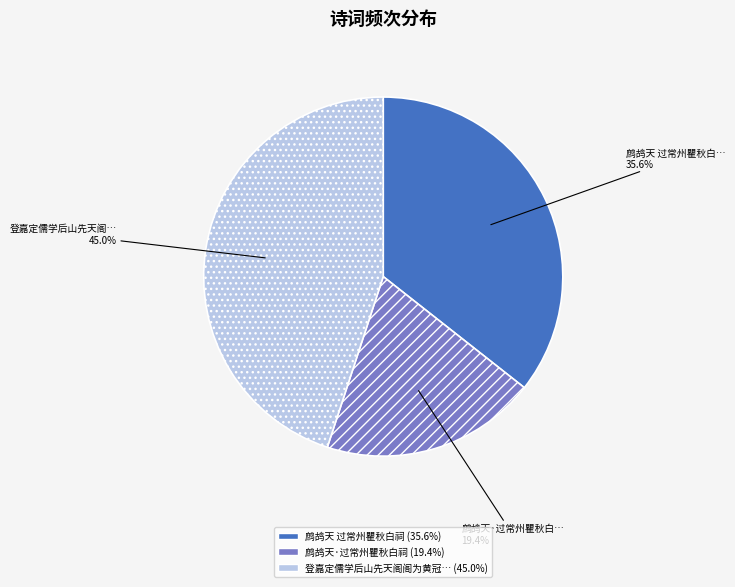

Is there a majority slice in this chart?

No